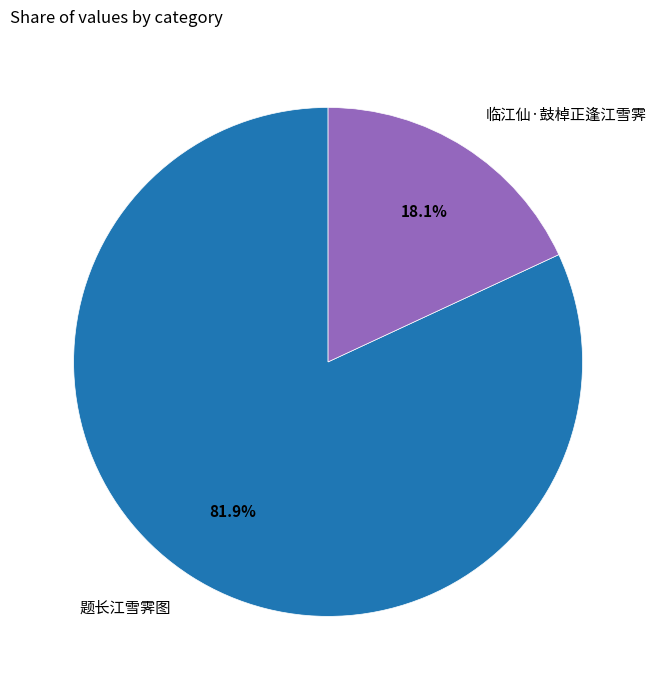

To the nearest percent, what is the average slice percentage?

50%